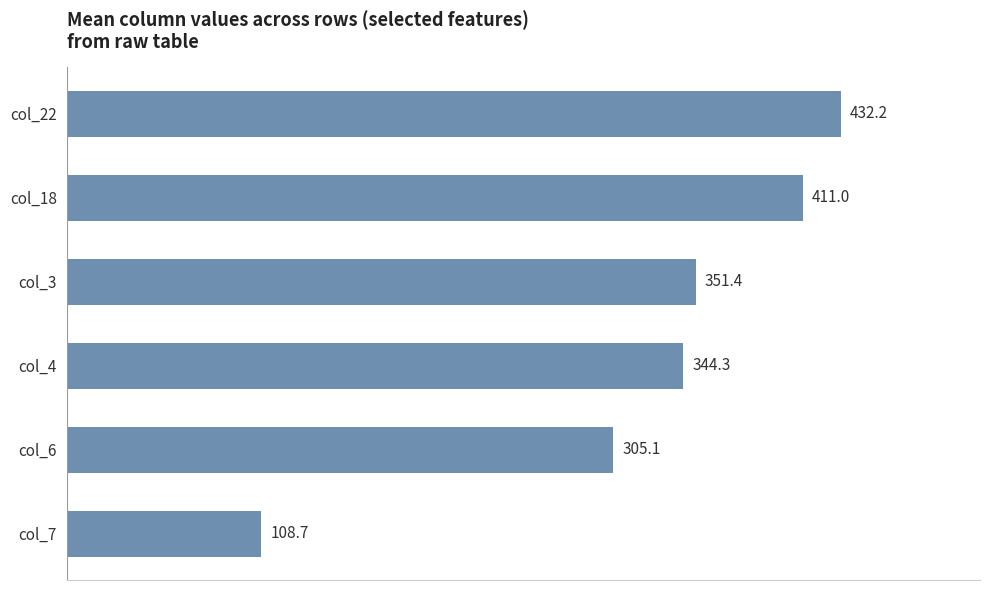

Reading bottom to top, transcribe all the data shown in this chart.

col_7=108.7	col_6=305.1	col_4=344.3	col_3=351.4	col_18=411.0	col_22=432.2